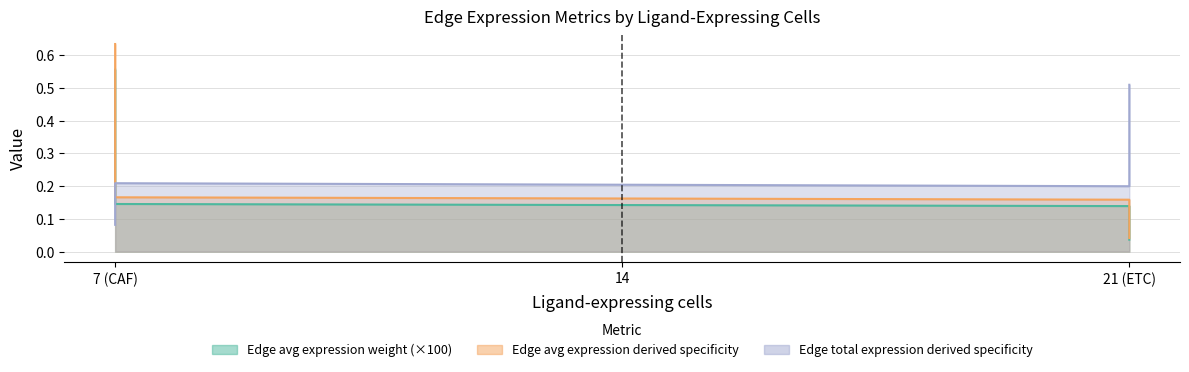

What is the difference between the highest and lowest values at 21?

0.1